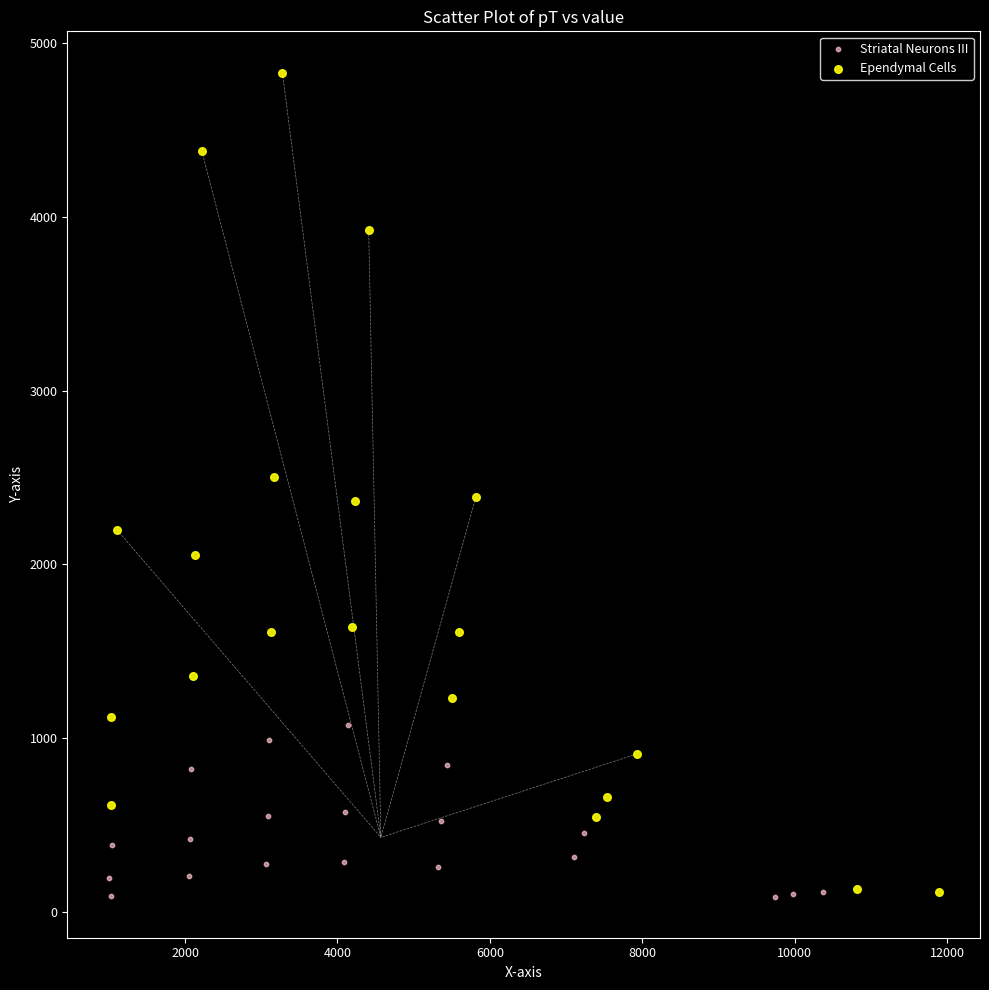

Which series has the largest Y range (max minus min)?

Ependymal Cells